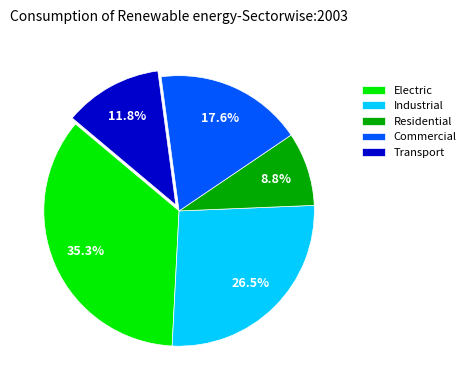

Approximately how many times larger is the value at Electric compared to Residential?

4.0